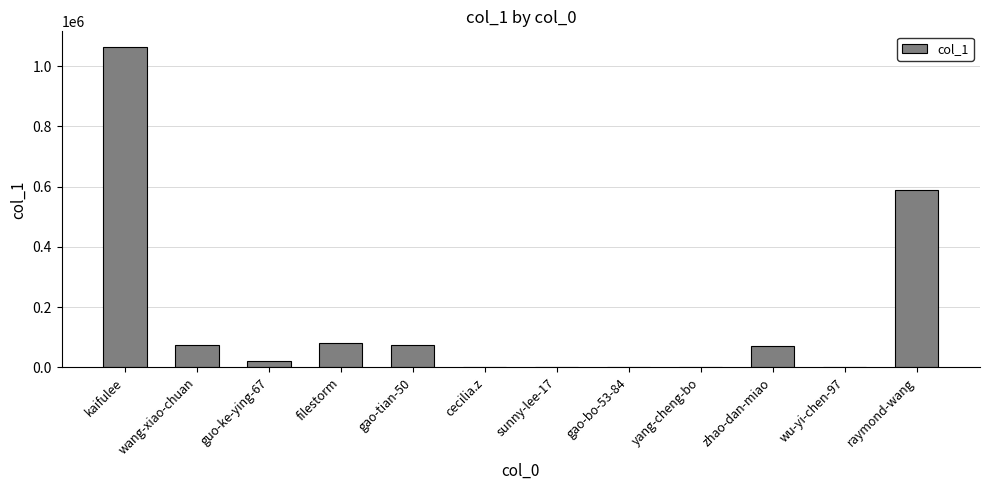

Where does the data first go above 69958?

kaifulee